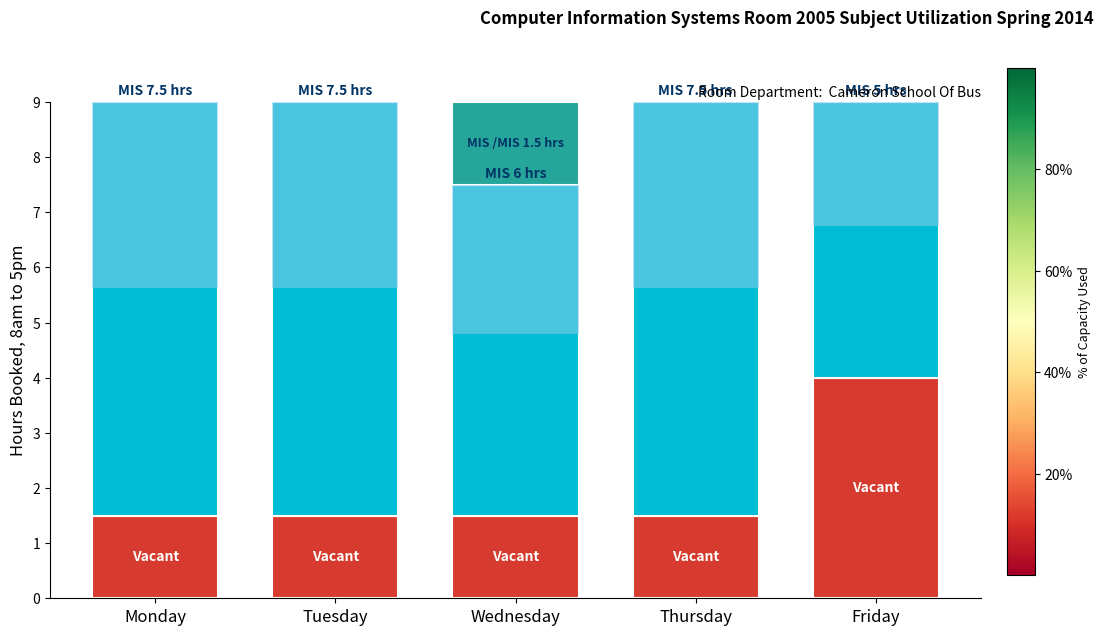

Which has a higher value, Thursday or Friday?

Friday